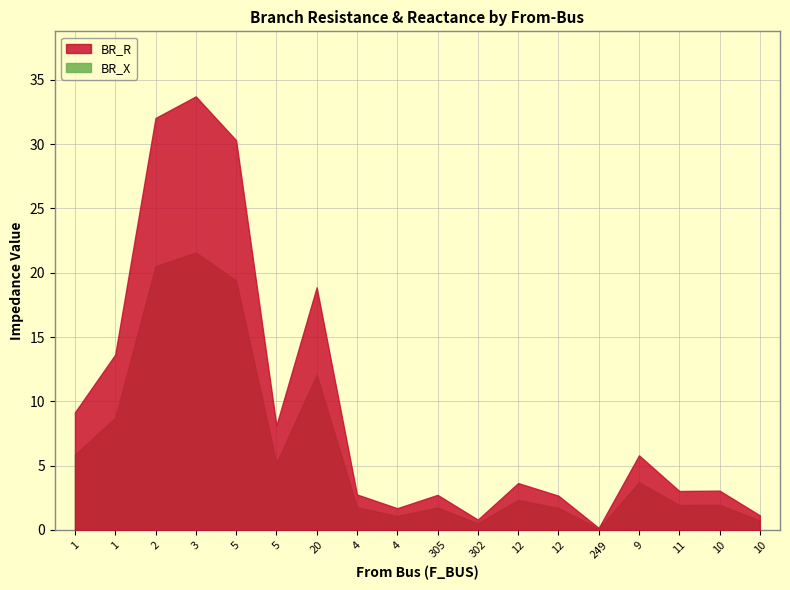

At which label is BR_R closest to 16?

1